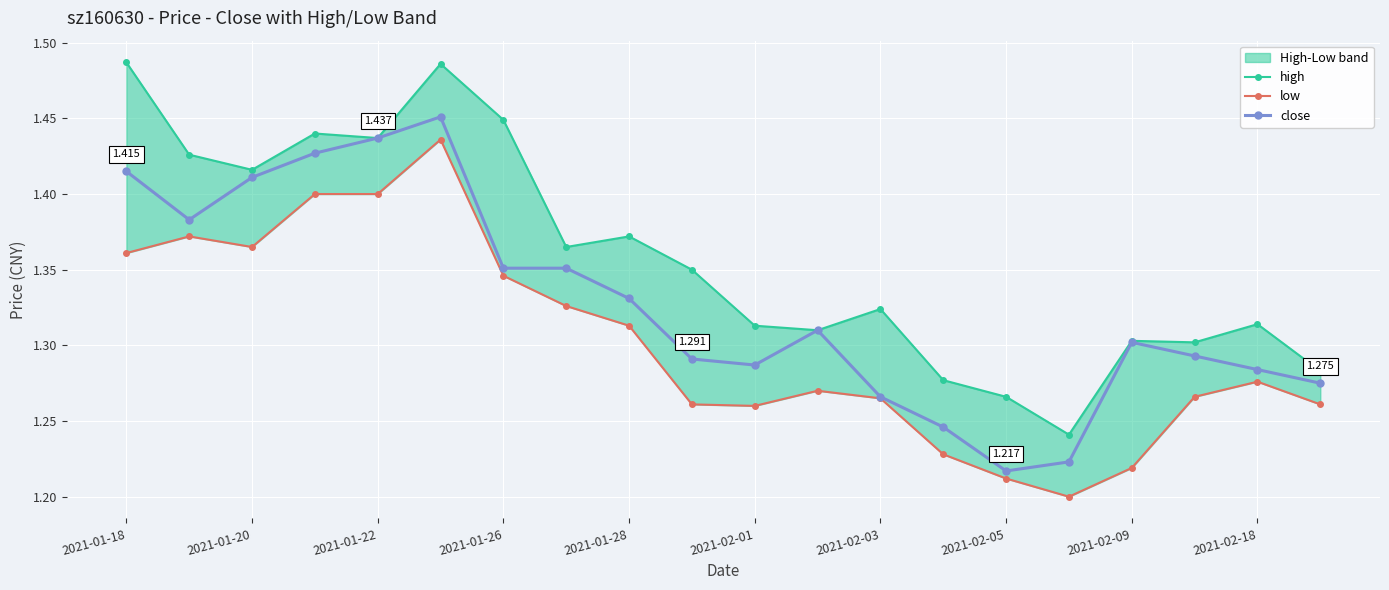

Which category has the lowest value in the close series?

2021-02-05